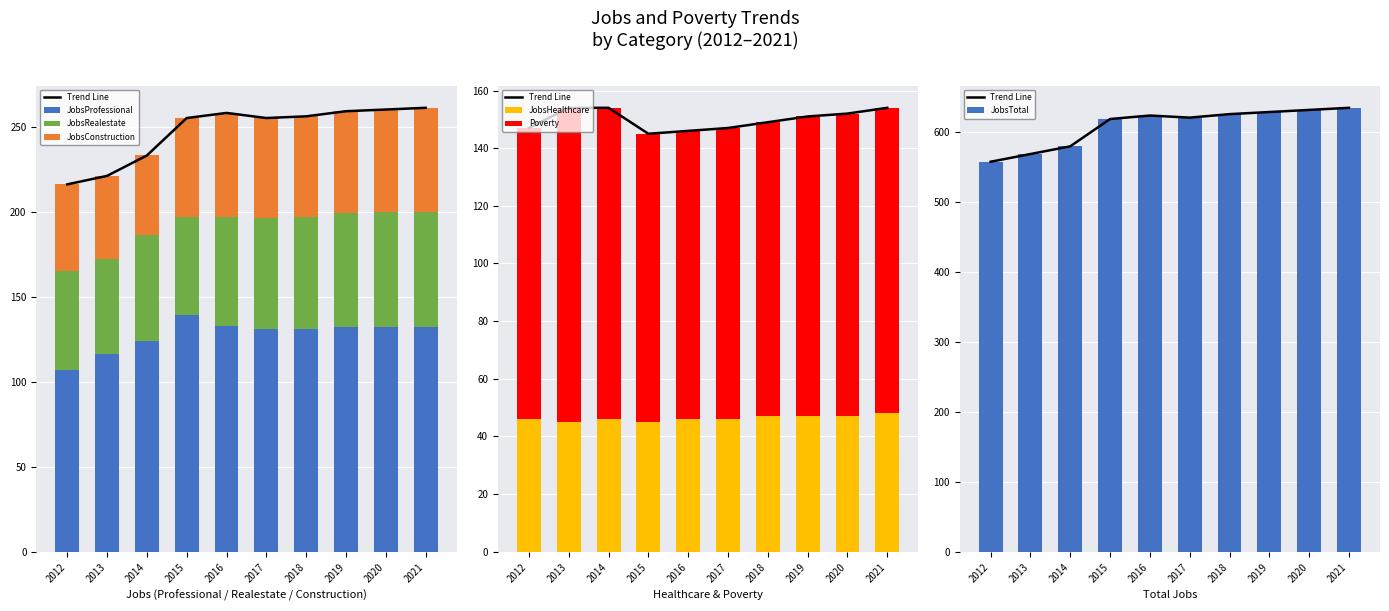

What are all the series names shown in the legend?

JobsTotal, JobsProfessional, JobsRealestate, JobsConstruction, JobsHealthcare, Poverty